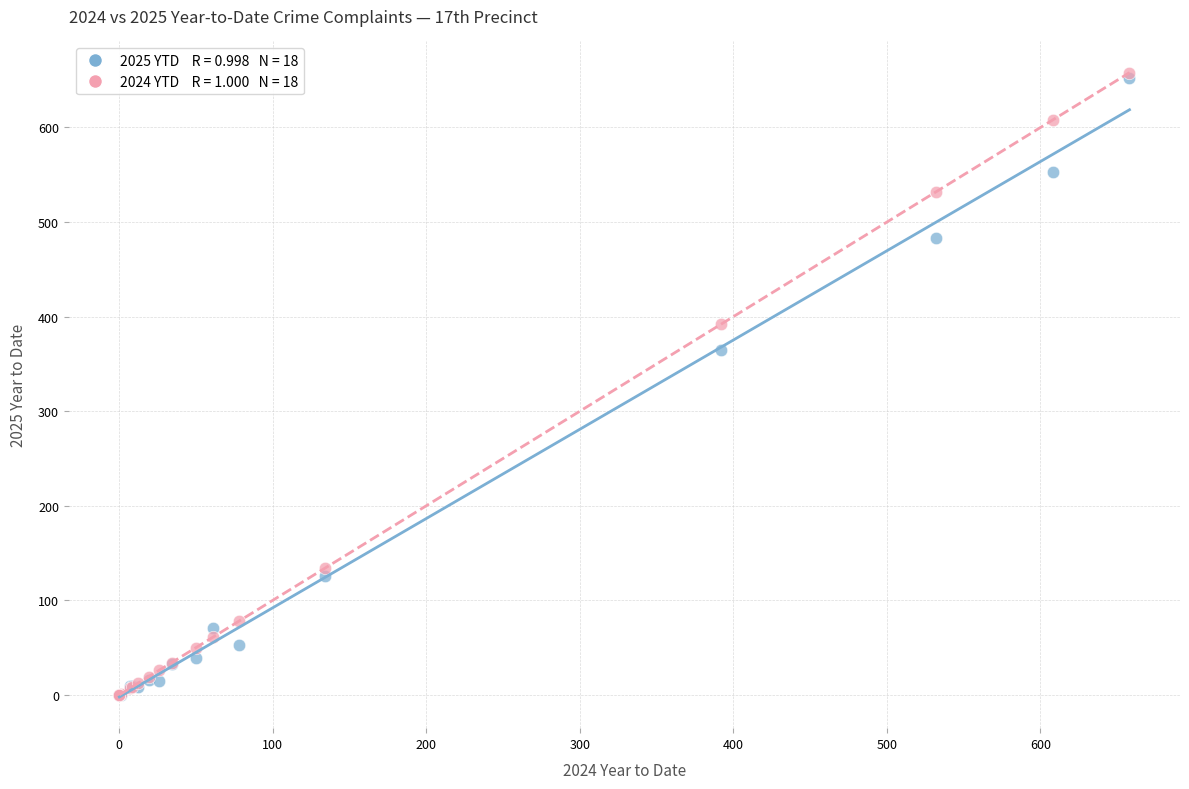

Across all series, what Y value is closest to 329?

365